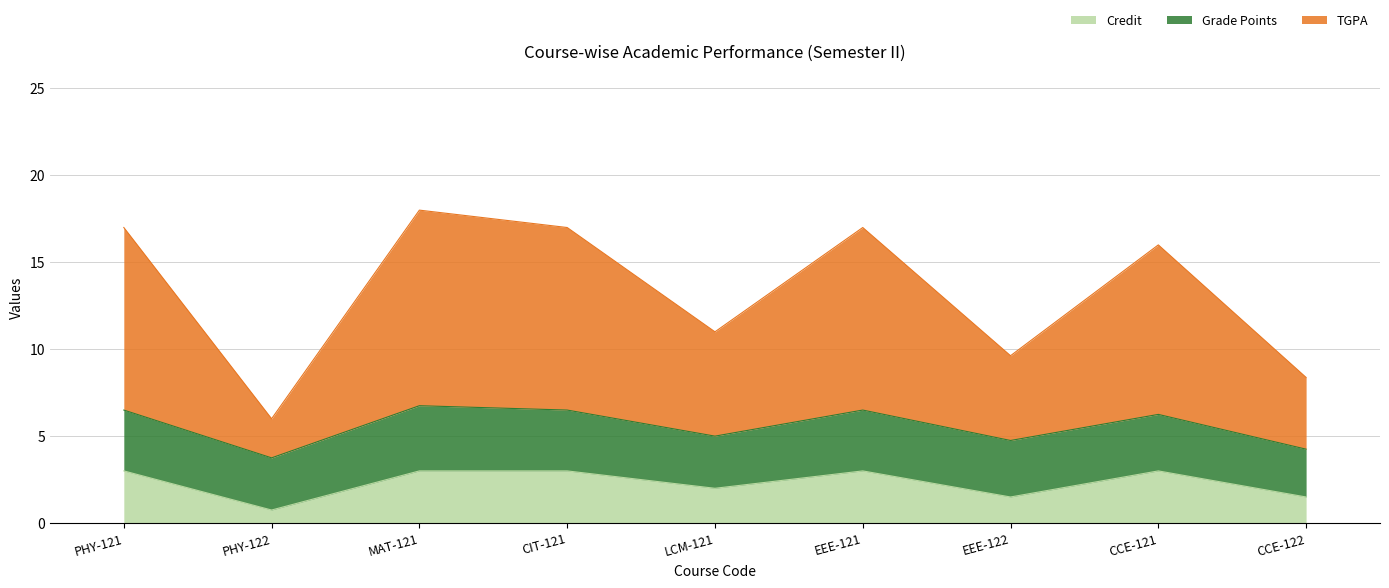

True or false: TGPA and Credit cross at least once.

False